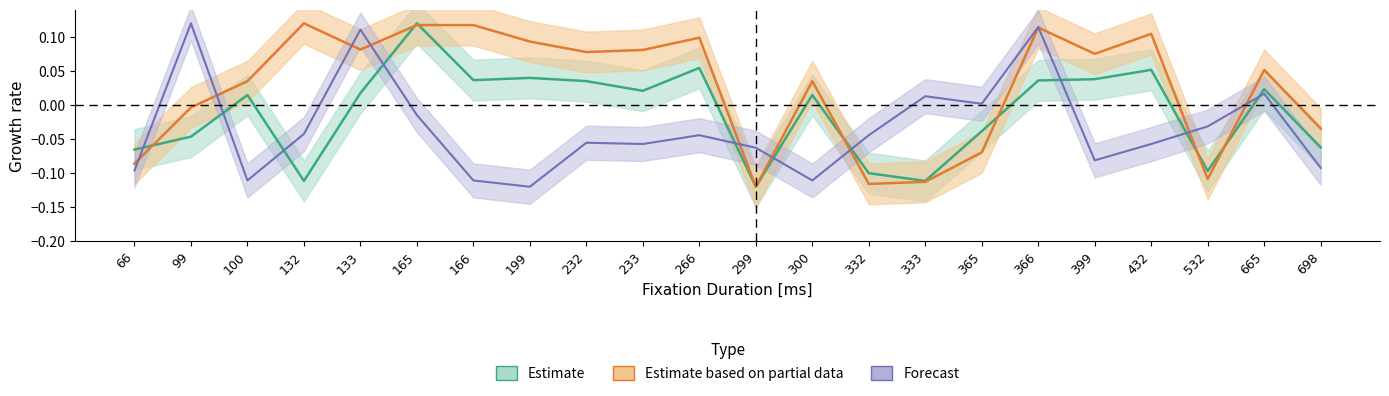

What value does the Average Pupil Size [px] Y series have at 332?

-0.1